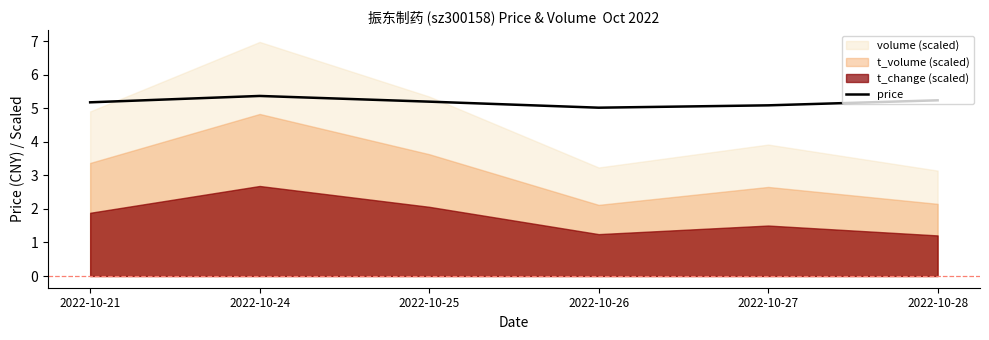

Is it true that price equals 5.1 at 2022-10-27?

True